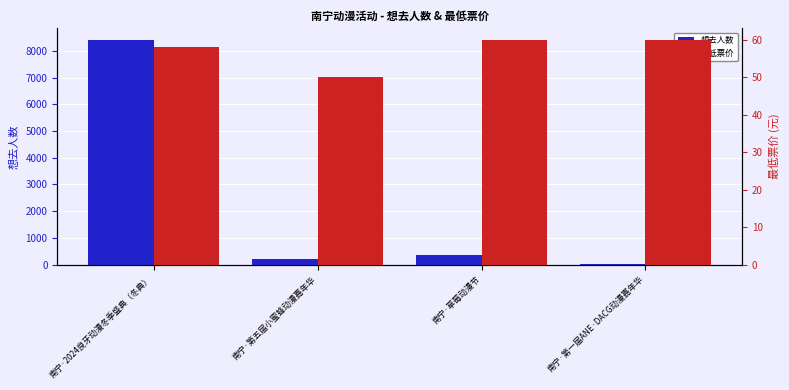

At which label does 最低票价 reach its minimum?

南宁·第五届小蜜蜂动漫嘉年华